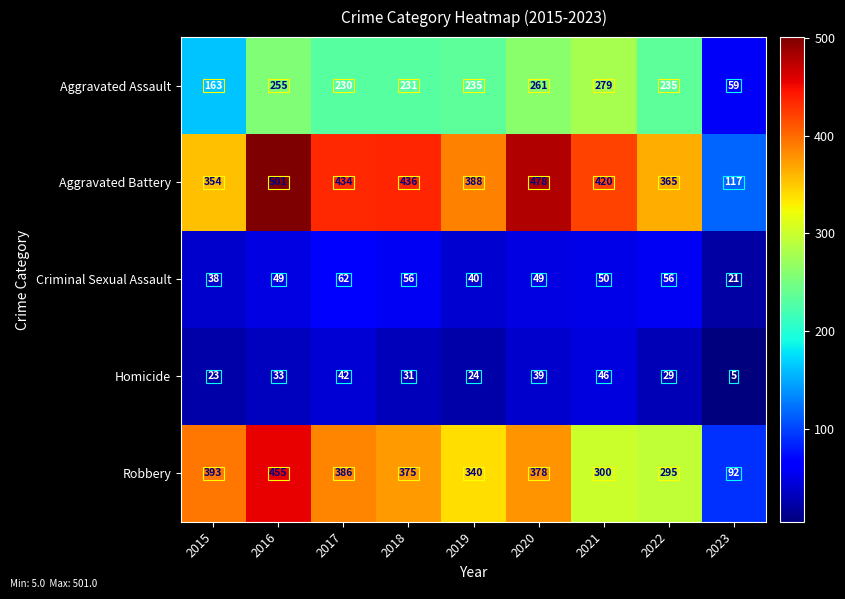

What is the difference between the second highest and minimum values in the Homicide series?

37